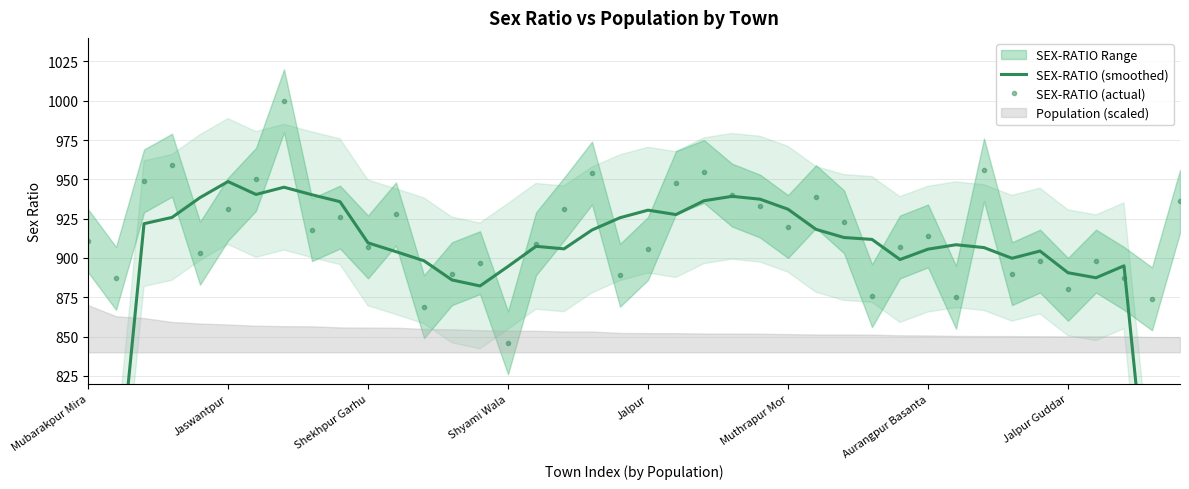

How many lines are shown in the chart?

2